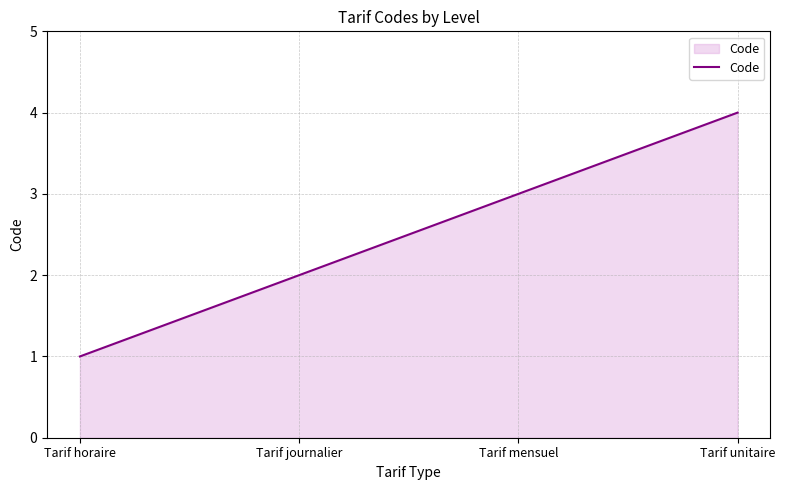

Which category has the lowest value across all series?

Tarif horaire